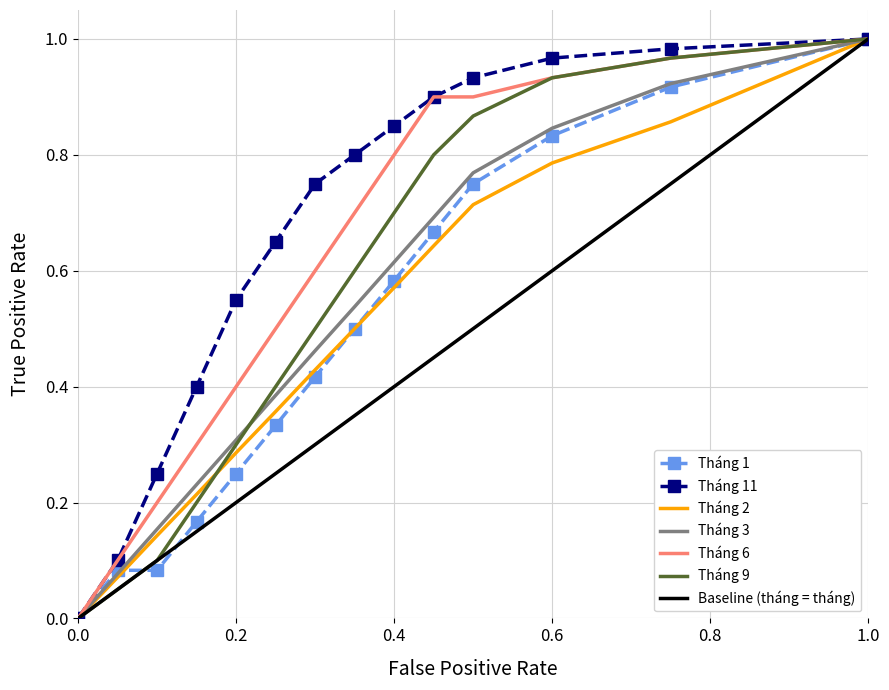

At how many categories does at least one series exceed 0?

13